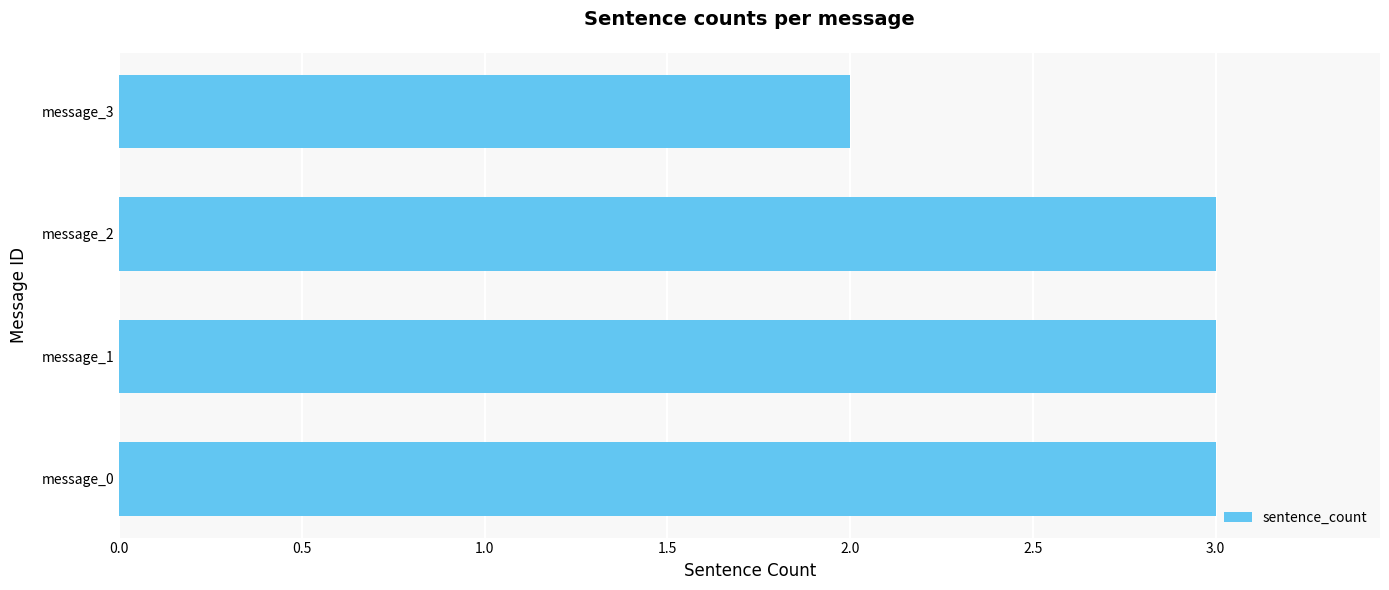

At which category does the chart reach its minimum across all series?

message_3